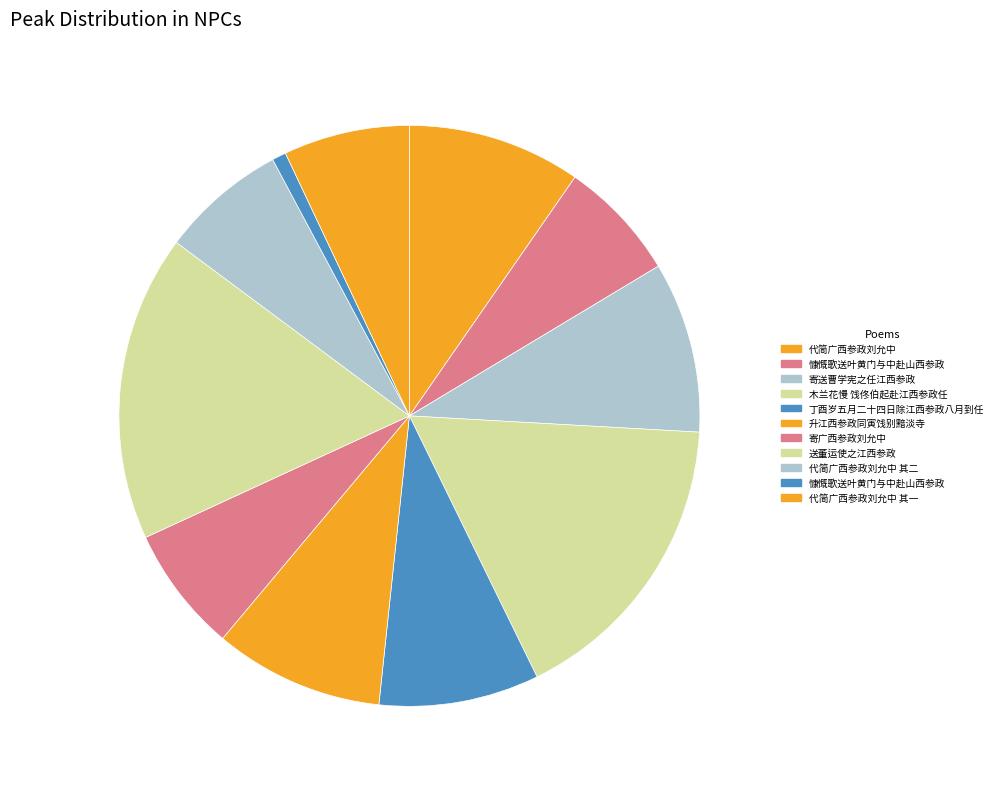

How many slices are in this pie chart?

11